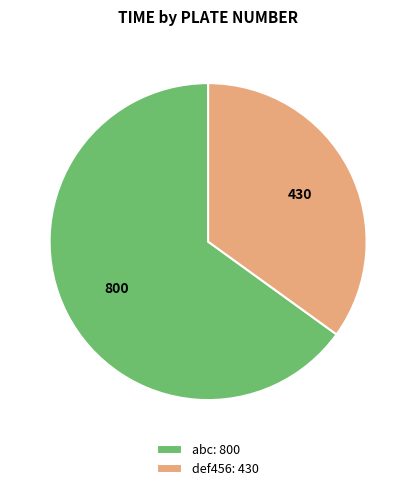

The def456: 430 slice represents 45% of the pie. True or false?

False